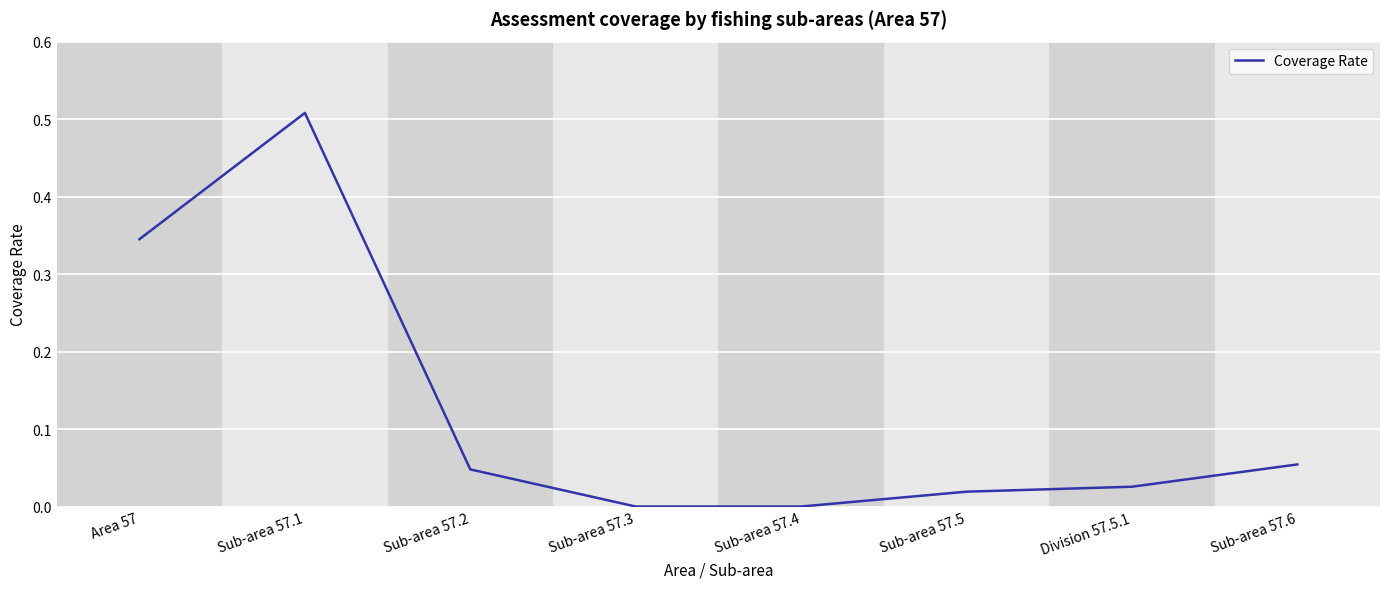

Which label corresponds to the largest value in the chart?

Sub-area 57.1